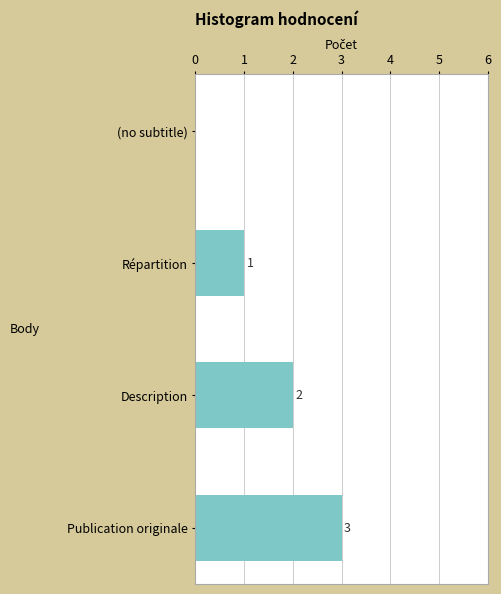

The chart shows a value of 0 at (no subtitle). True or false?

True